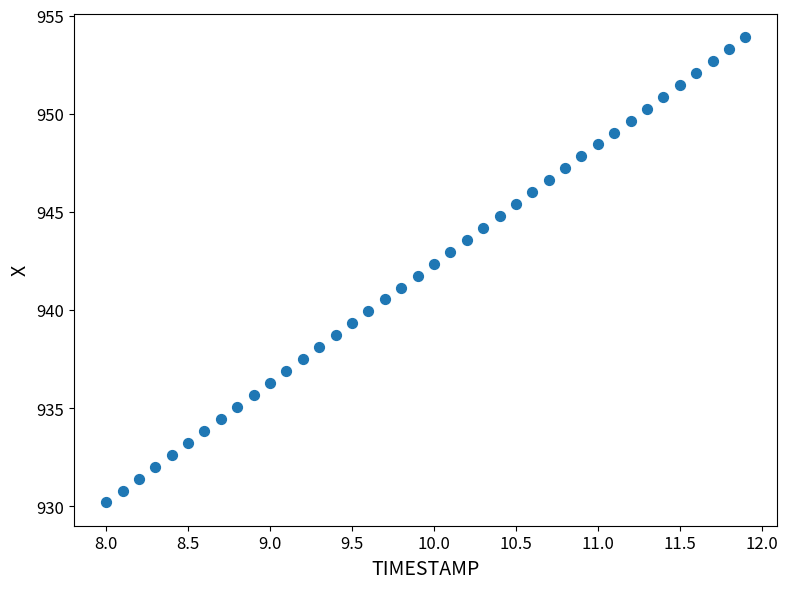

What is the range of Y values (max minus min)?

23.7